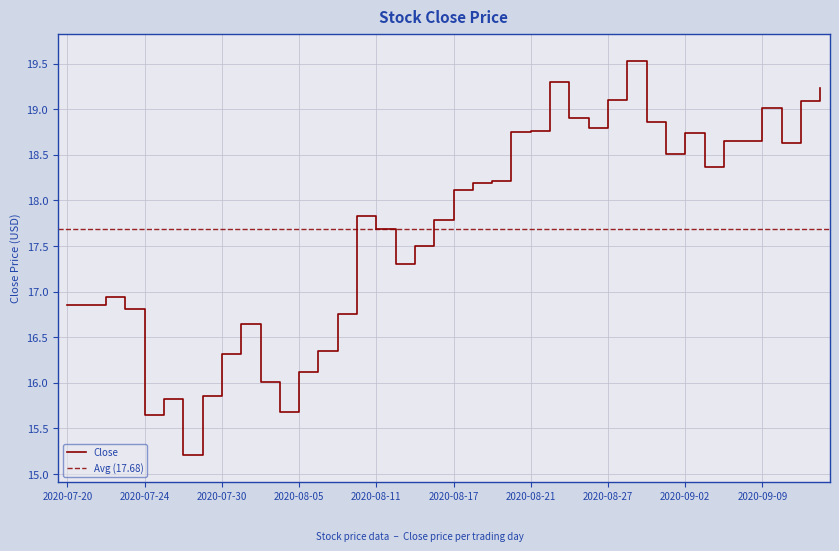

What is the maximum value shown in the chart?

19.5